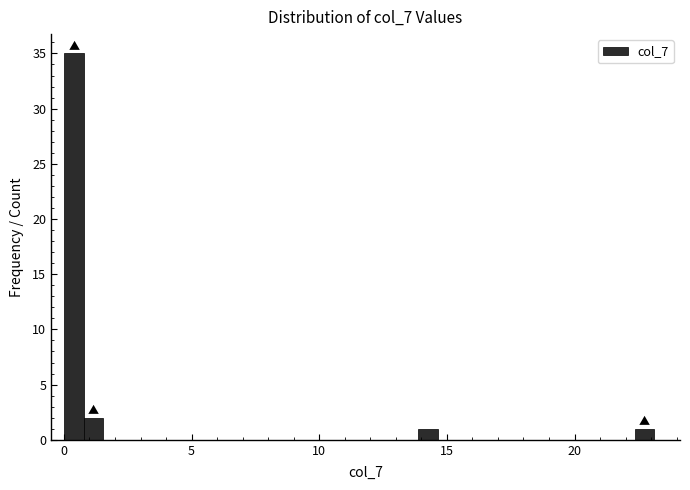

Read against the x-axis, roughly where is the centre of the tallest bar?

0.5